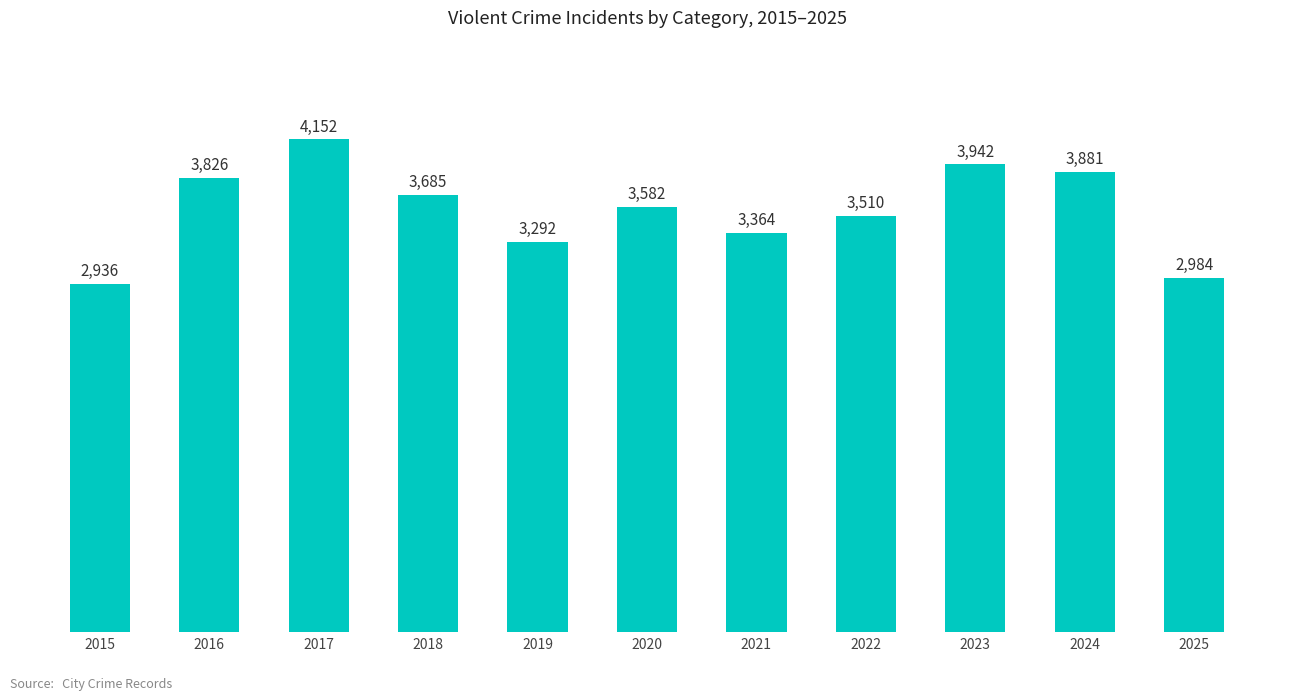

Rank the categories by value from lowest to highest.

2015, 2025, 2019, 2021, 2022, 2020, 2018, 2016, 2024, 2023, 2017